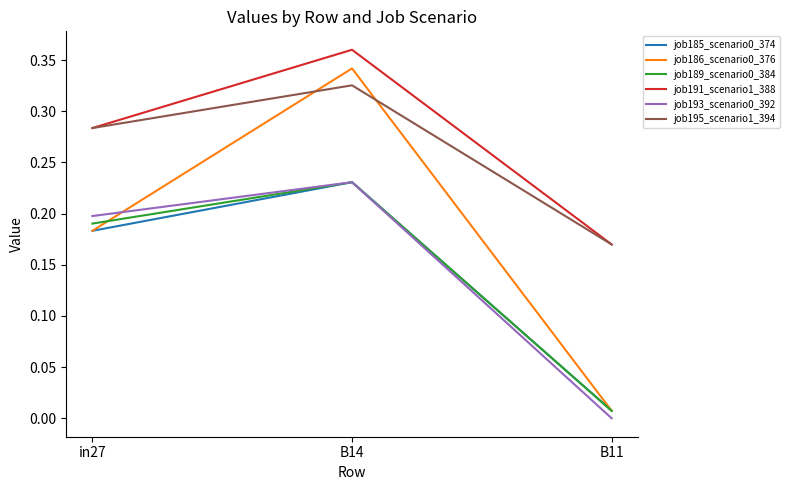

Which category has the lowest value across all series?

B11